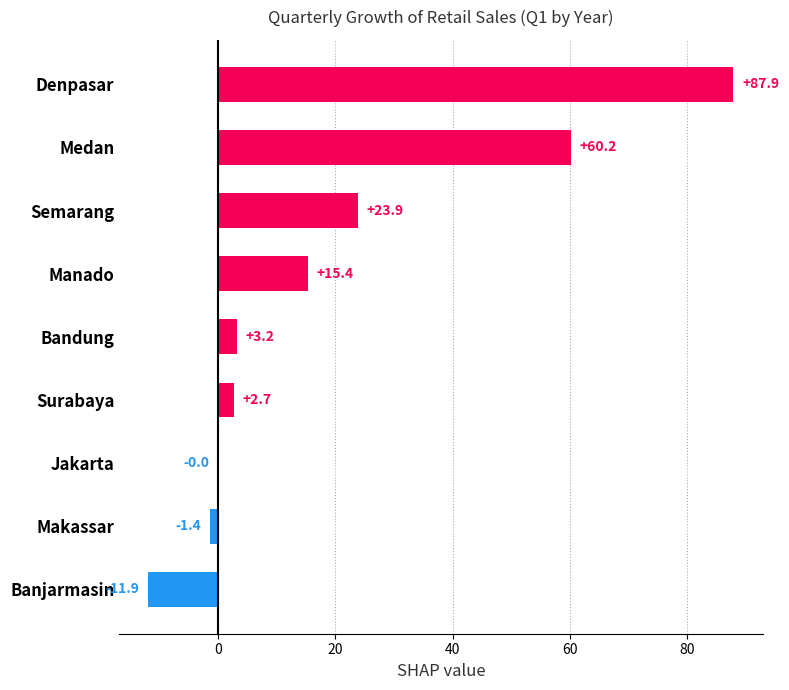

What is the sum of all values?

180.0